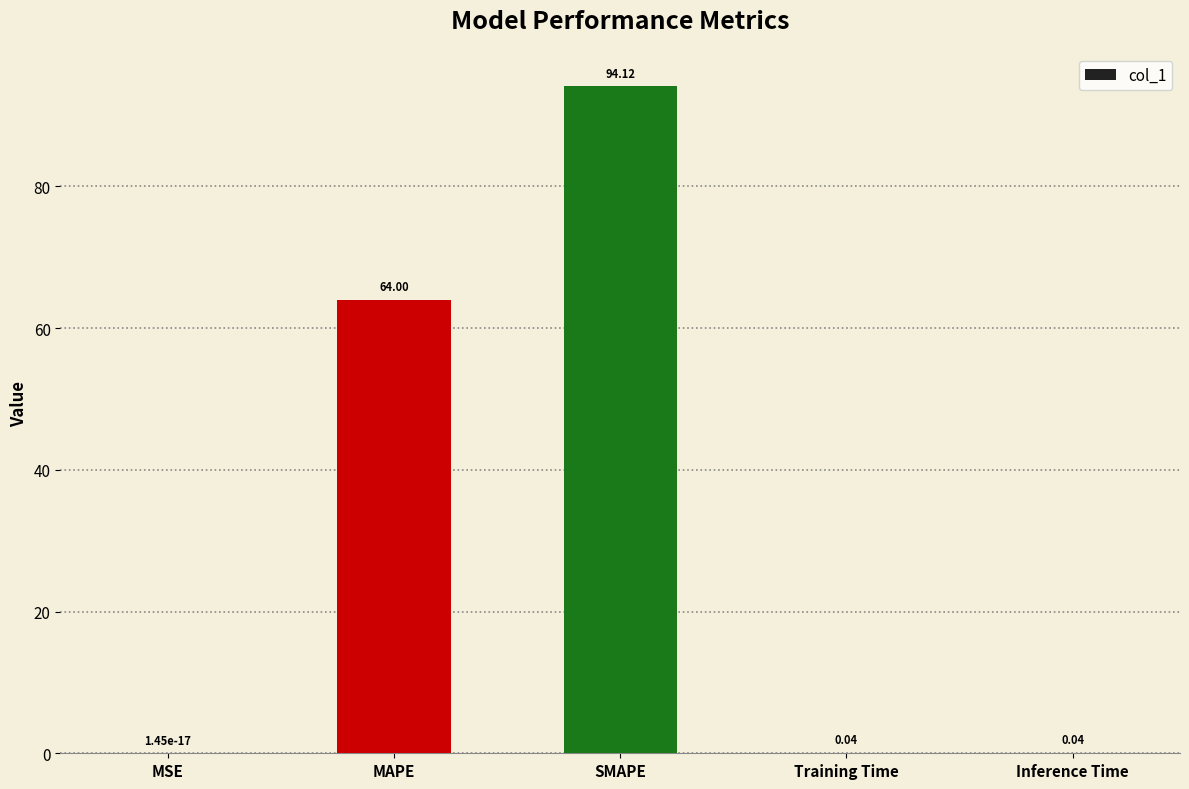

At which label is the value closest to 47?

MAPE